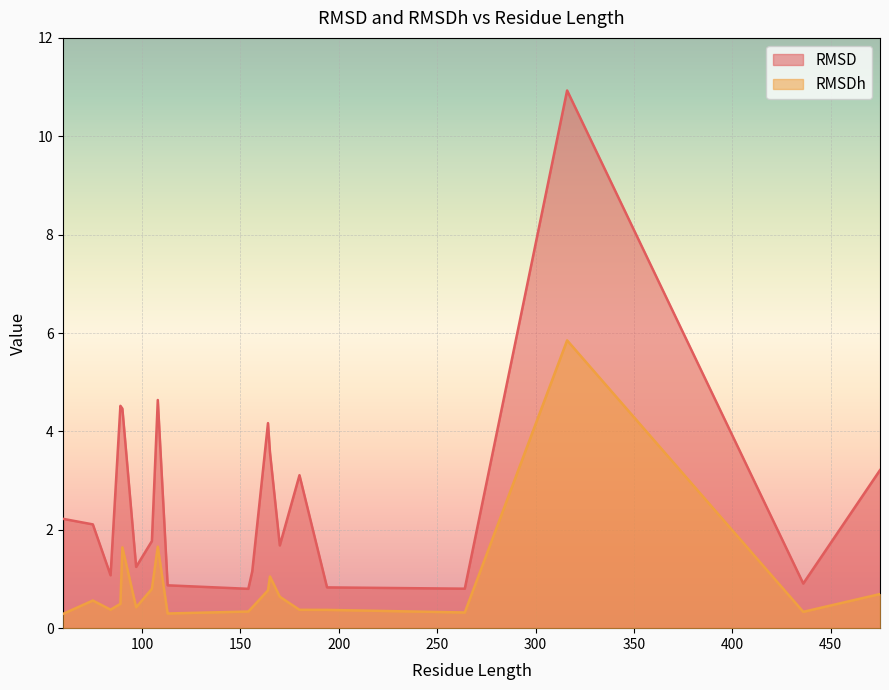

List the series in order of their overall mean, lowest first.

RMSDh, RMSD